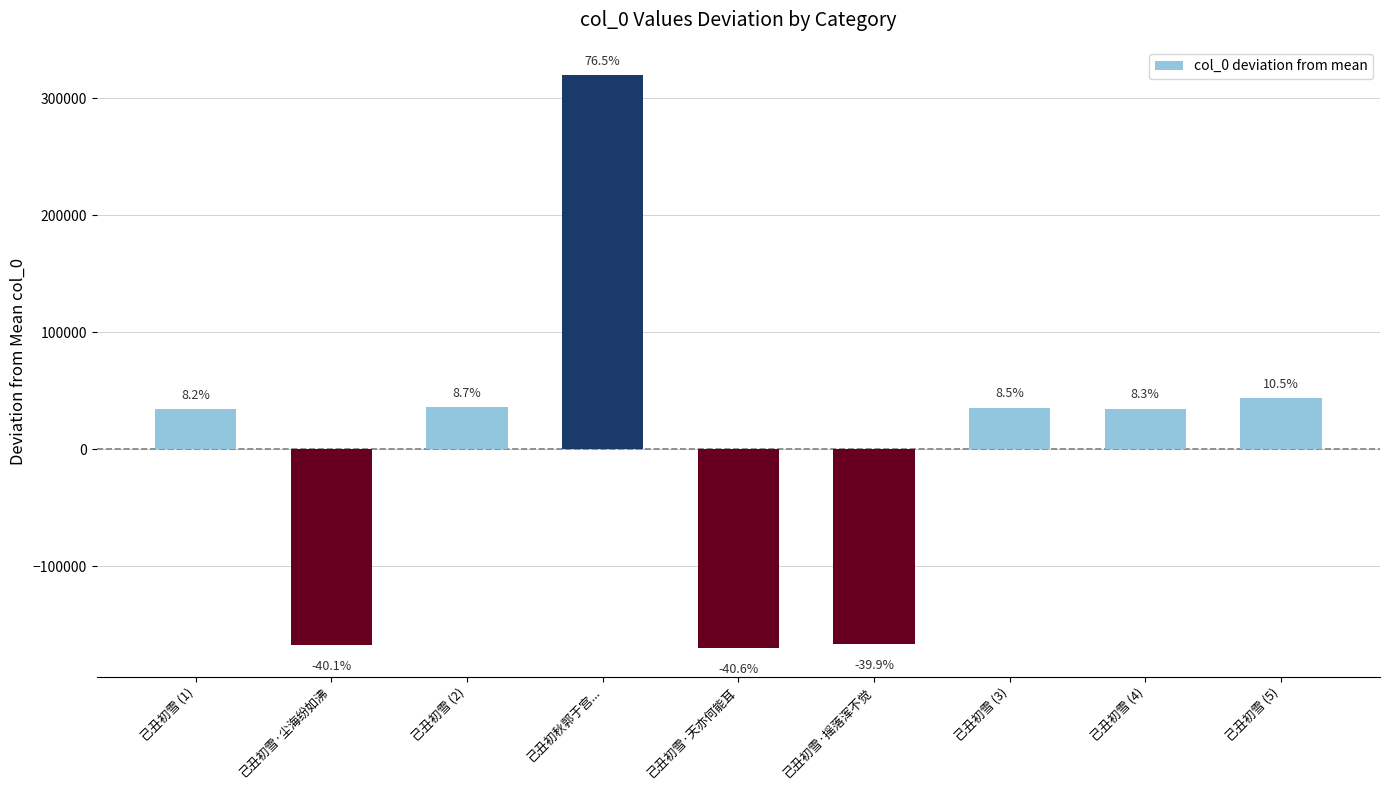

Are the bars horizontal?

No